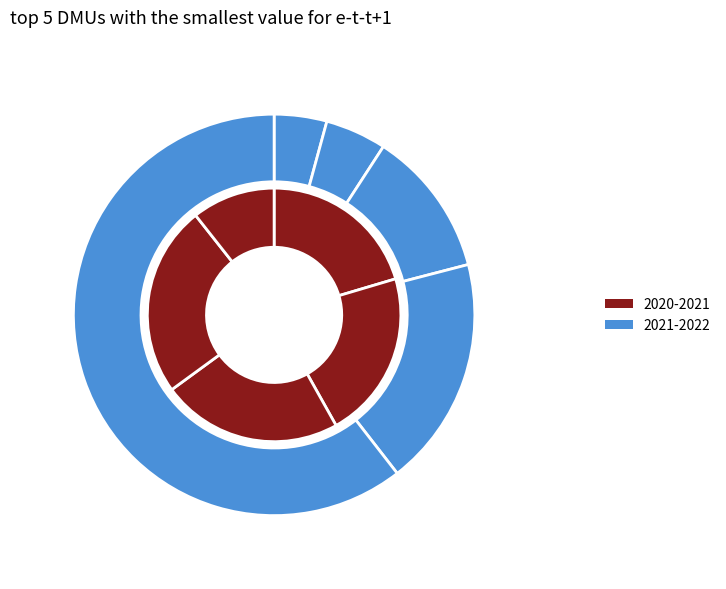

True or false: DMU6 accounts for 1% of the total.

False